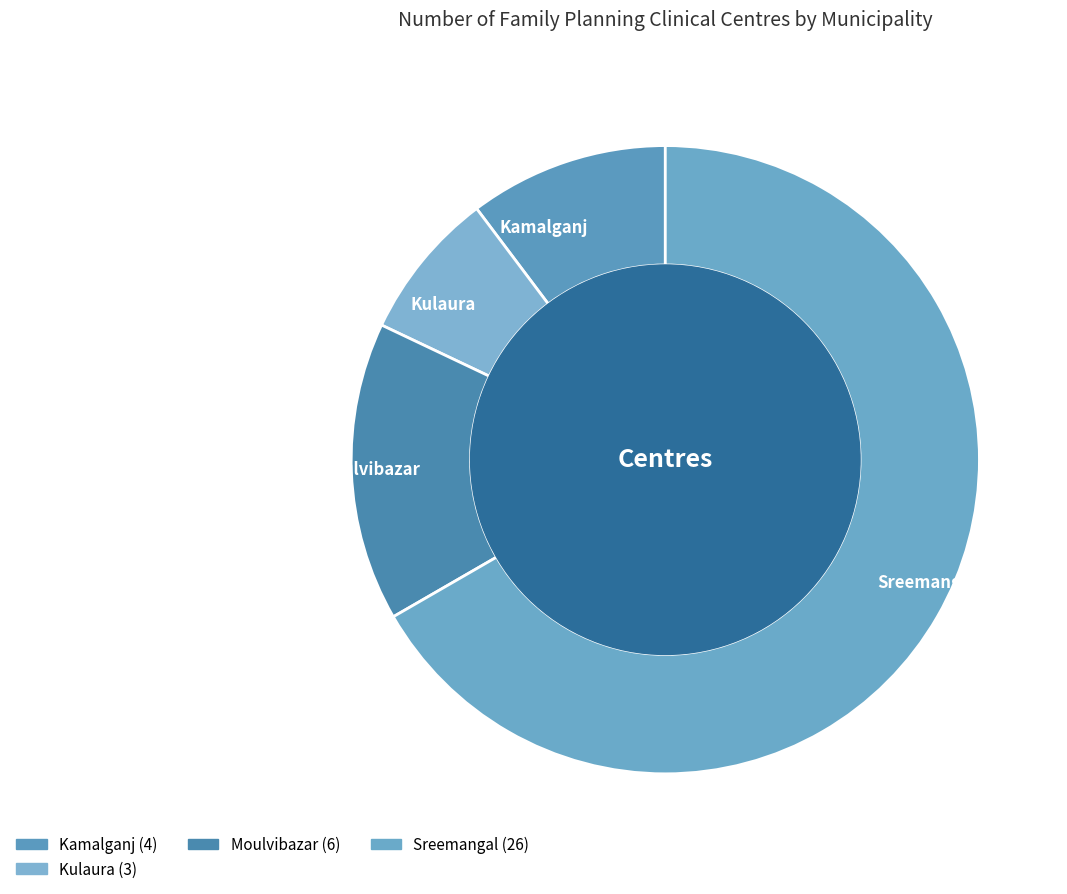

The Kulaura slice represents 8% of the pie. True or false?

True